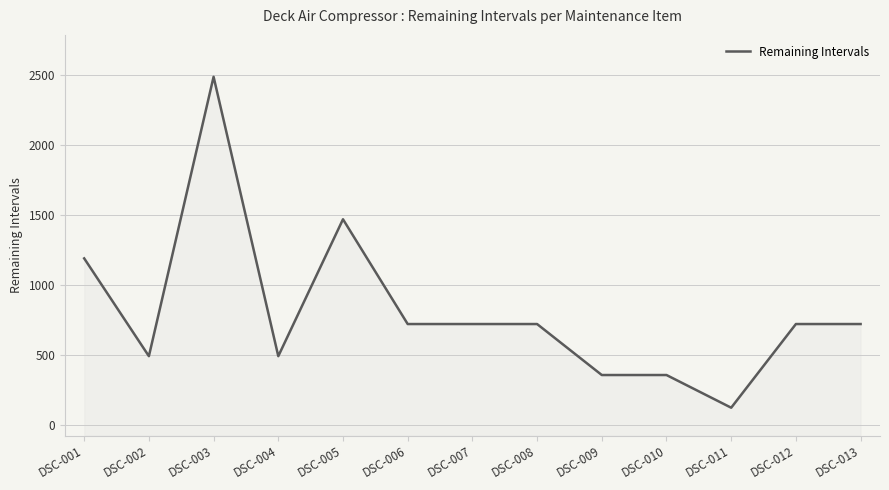

What is the sum of all values?

10561